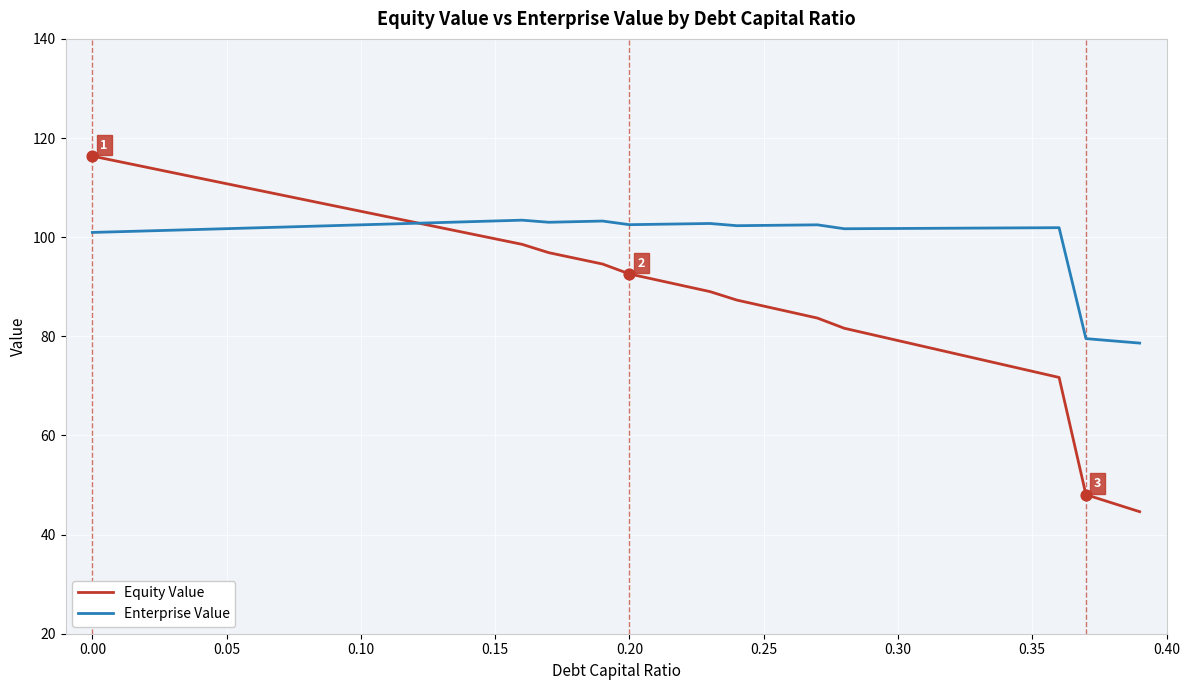

Which series has the largest total across all categories?

Enterprise Value